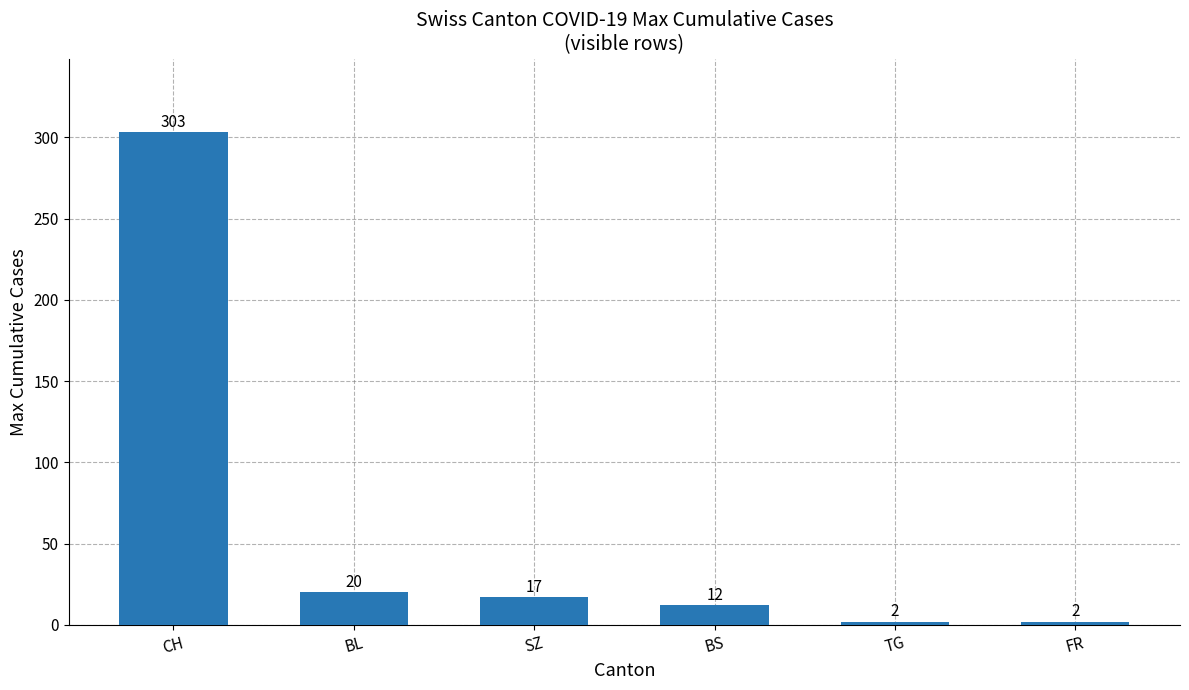

Is it true that the value at SZ is 17?

True